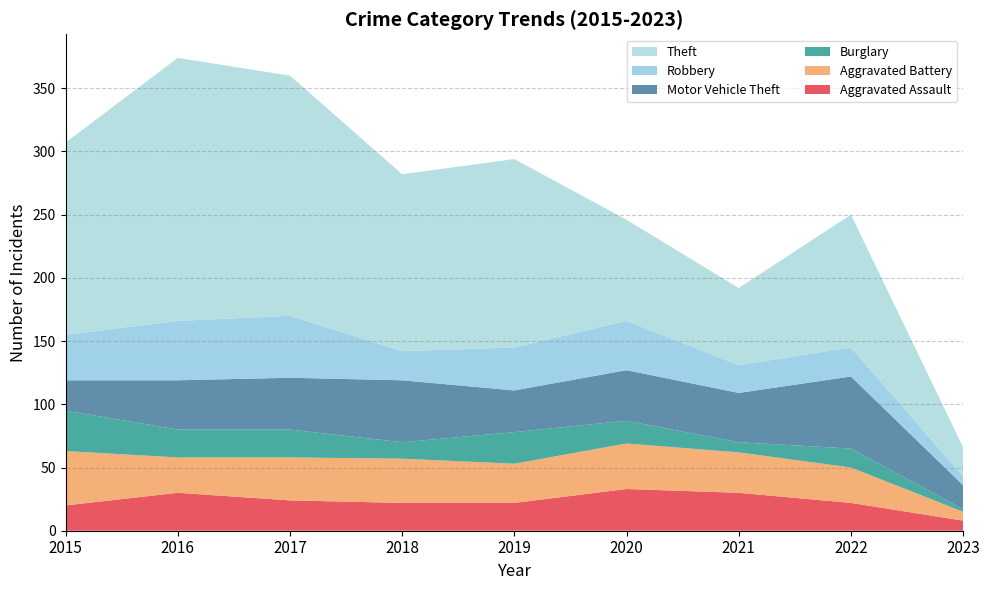

Reading right to left, list all the values displayed in this chart.

Aggravated Assault: 2023=8	2022=22	2021=30	2020=33	2019=22	2018=22	2017=24	2016=30	2015=20
Aggravated Battery: 2023=7	2022=28	2021=32	2020=36	2019=31	2018=35	2017=34	2016=28	2015=43
Burglary: 2023=2	2022=15	2021=8	2020=18	2019=25	2018=13	2017=22	2016=22	2015=32
Motor Vehicle Theft: 2023=19	2022=57	2021=39	2020=40	2019=33	2018=49	2017=41	2016=39	2015=24
Robbery: 2023=7	2022=23	2021=22	2020=39	2019=34	2018=23	2017=49	2016=47	2015=36
Theft: 2023=23	2022=105	2021=61	2020=80	2019=149	2018=140	2017=190	2016=208	2015=152